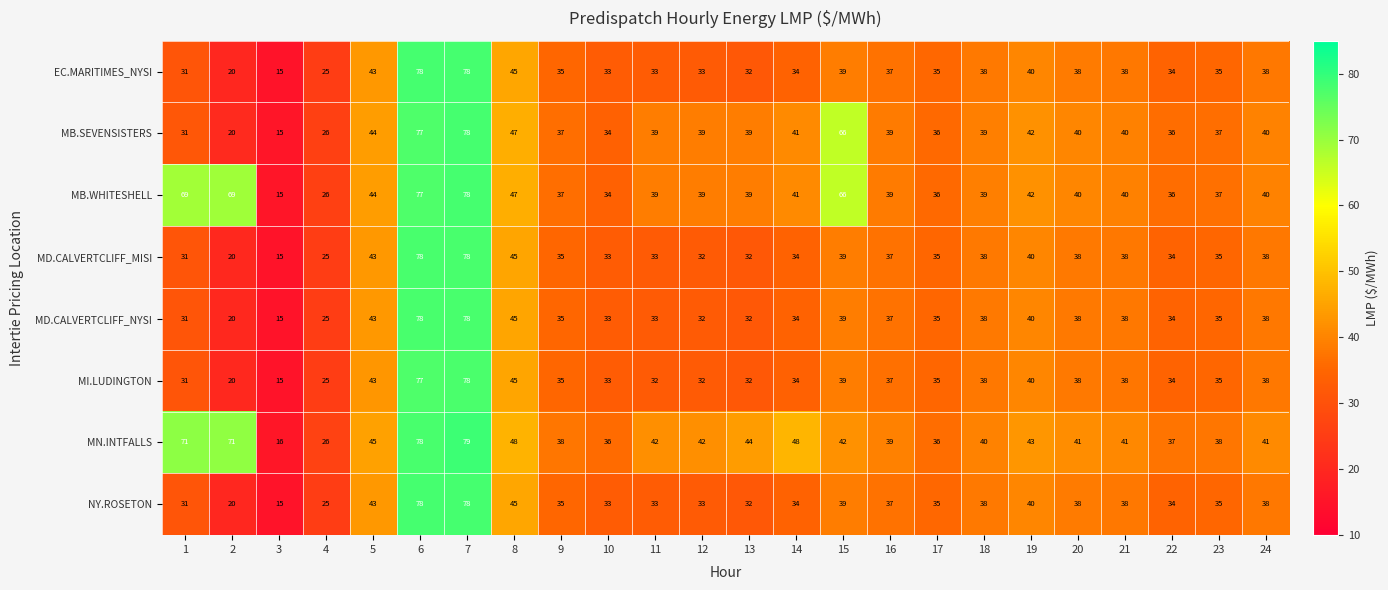

What is the sum of all MI.LUDINGTON values?

904